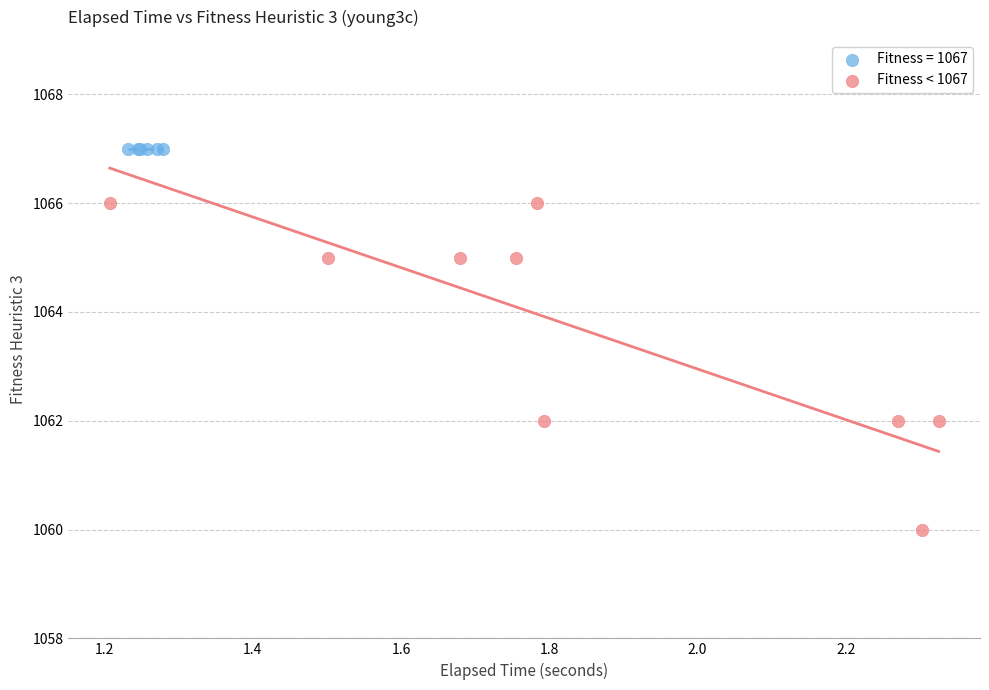

Which series reaches the maximum Y coordinate?

Fitness = 1067